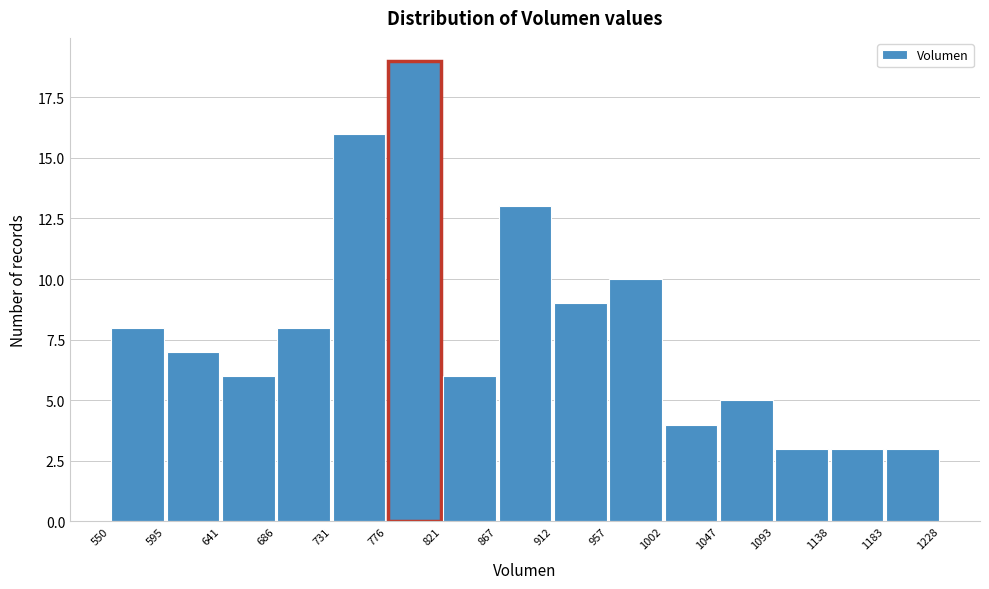

How tall is the bar that spans 957 to 1002 on the x-axis? The values are not printed on the chart, so give them approximately, as read against the axis.

10